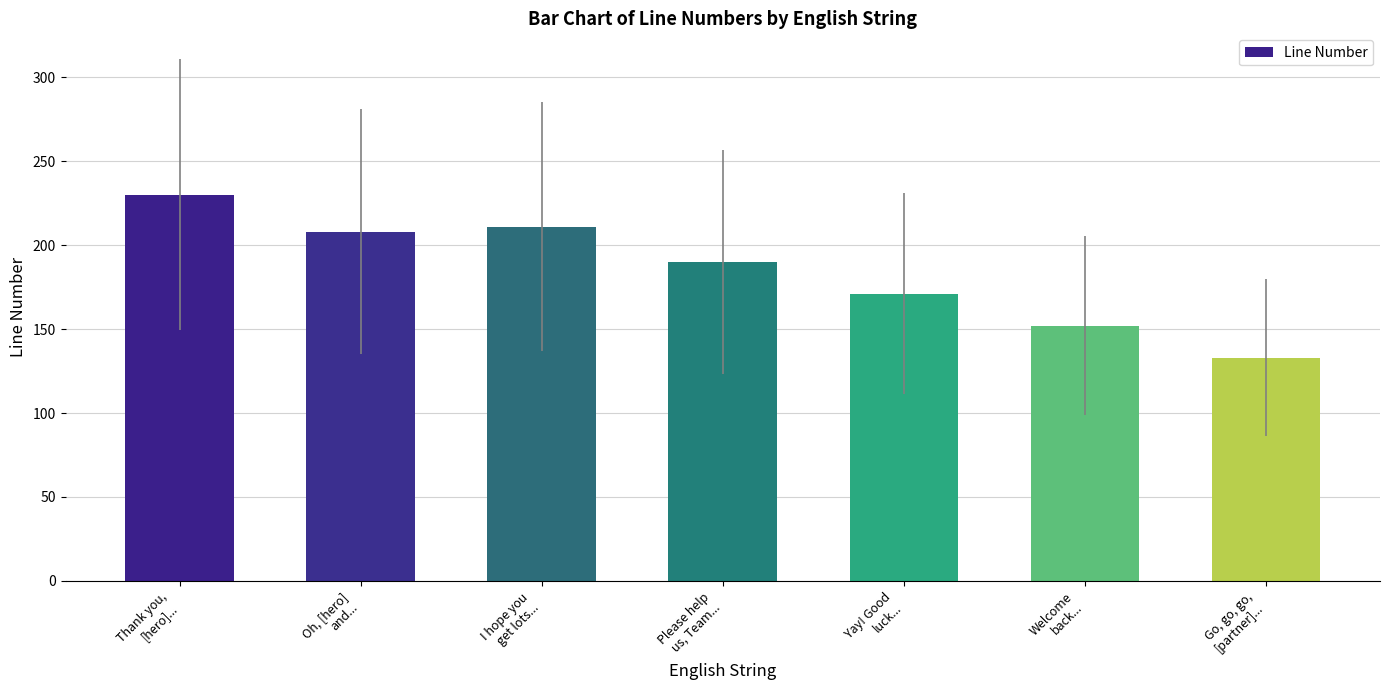

What position from the left is Go, go, go,
[partner]...?

7